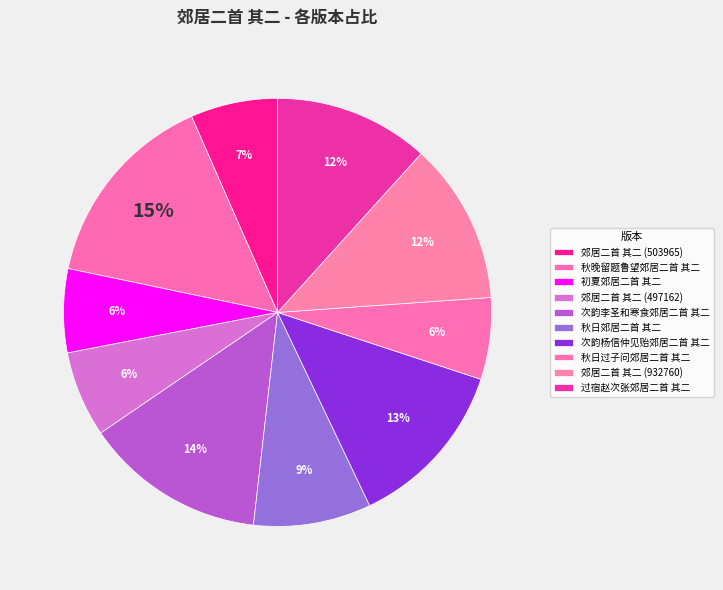

To the nearest percent, what portion does 秋晚留题鲁望郊居二首 其二 represent?

15%